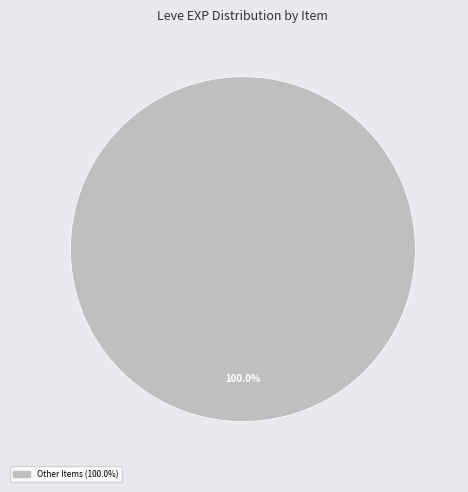

Count the number of slices in the pie.

1